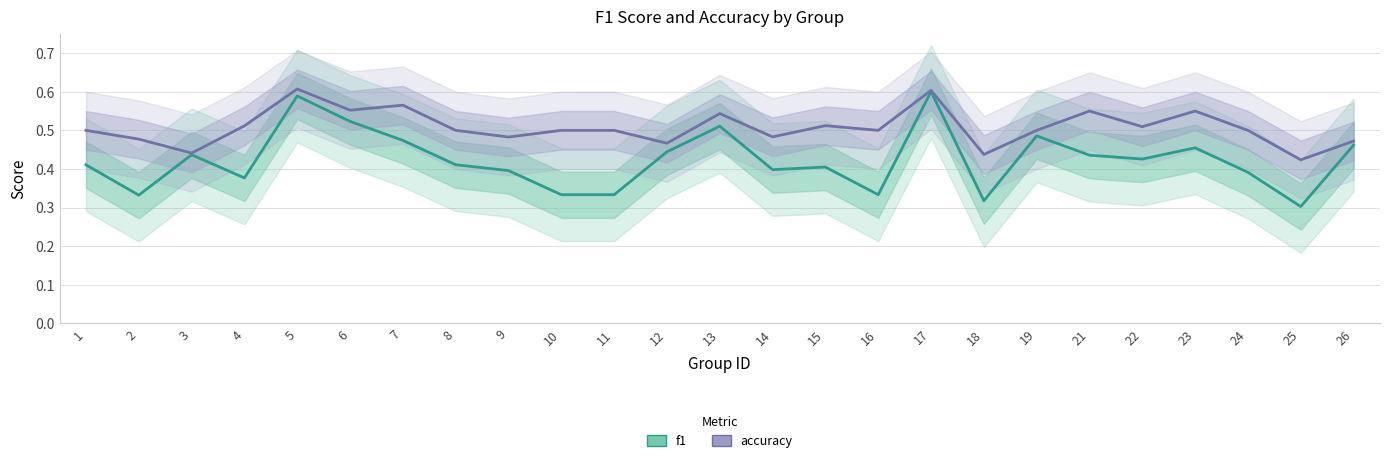

At which category does the chart reach its minimum across all series?

25